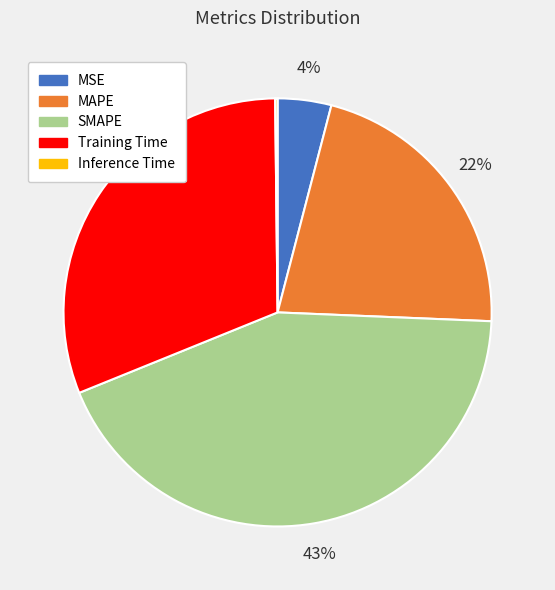

Which category has the biggest portion of the pie?

SMAPE